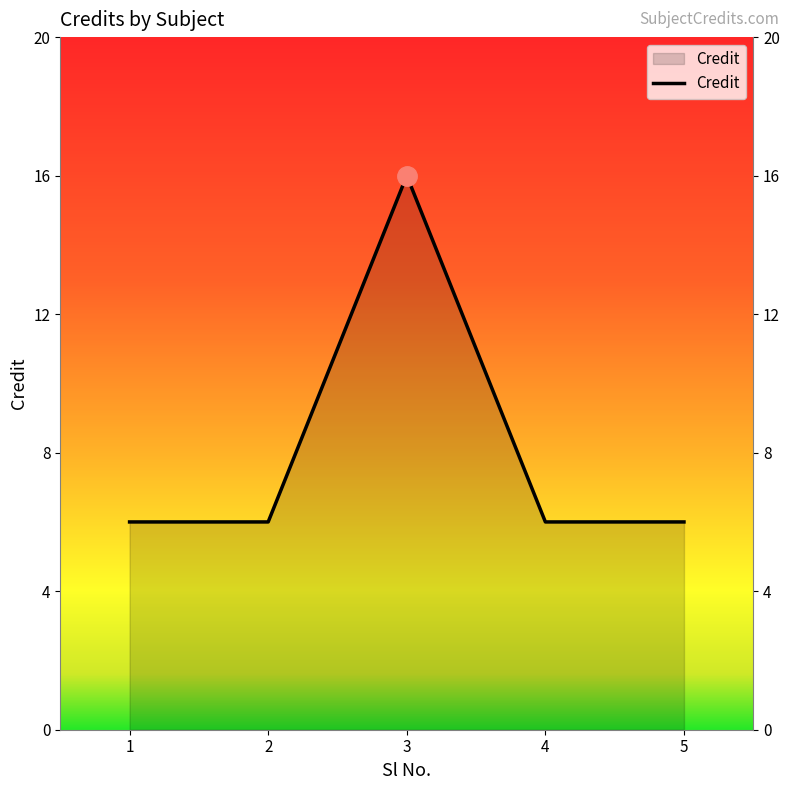

How many lines are shown in the chart?

1